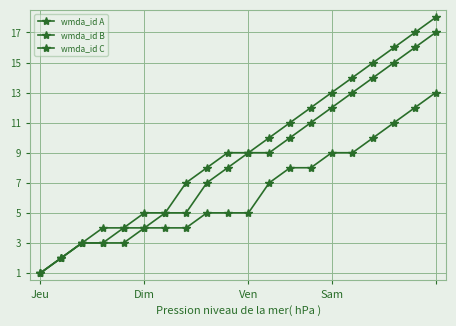

What is the value of the wmda_id A point at the 18th from the left?

11